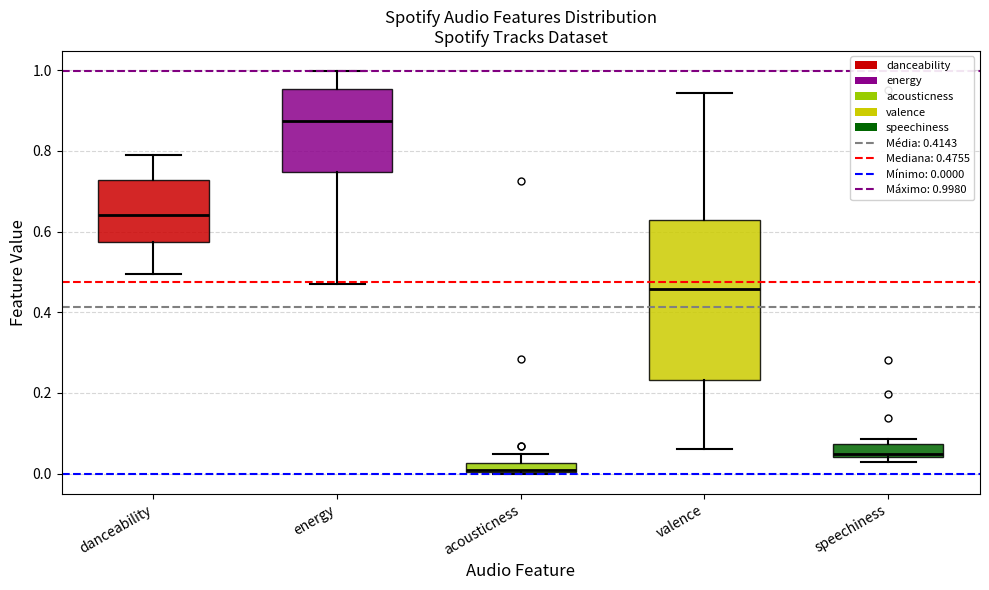

Which box has the highest median line?

energy